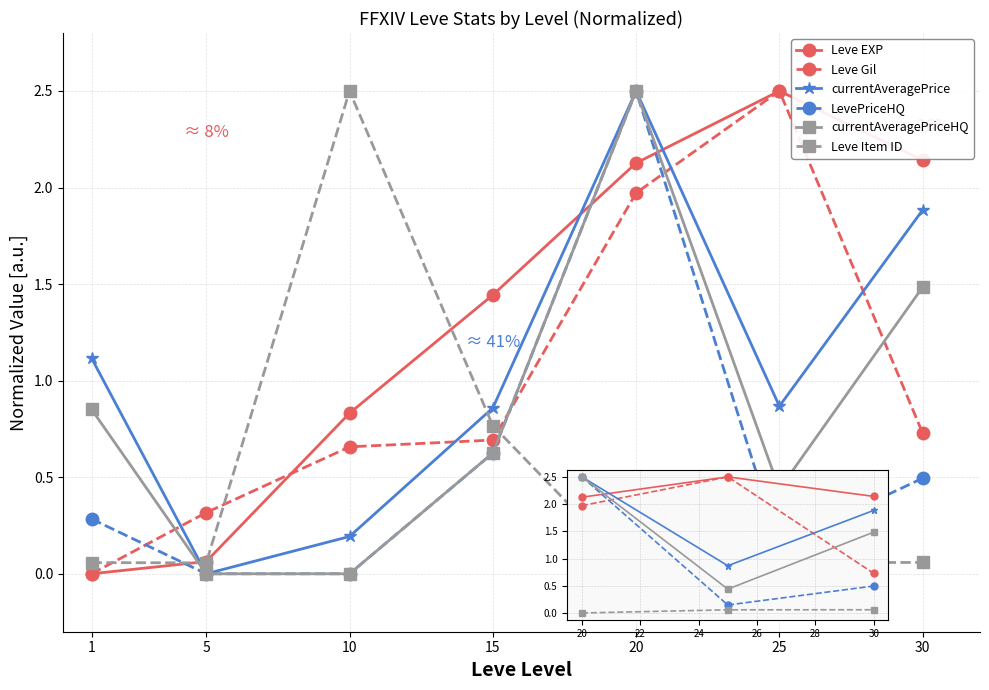

Which series has the largest total across all categories?

Leve EXP